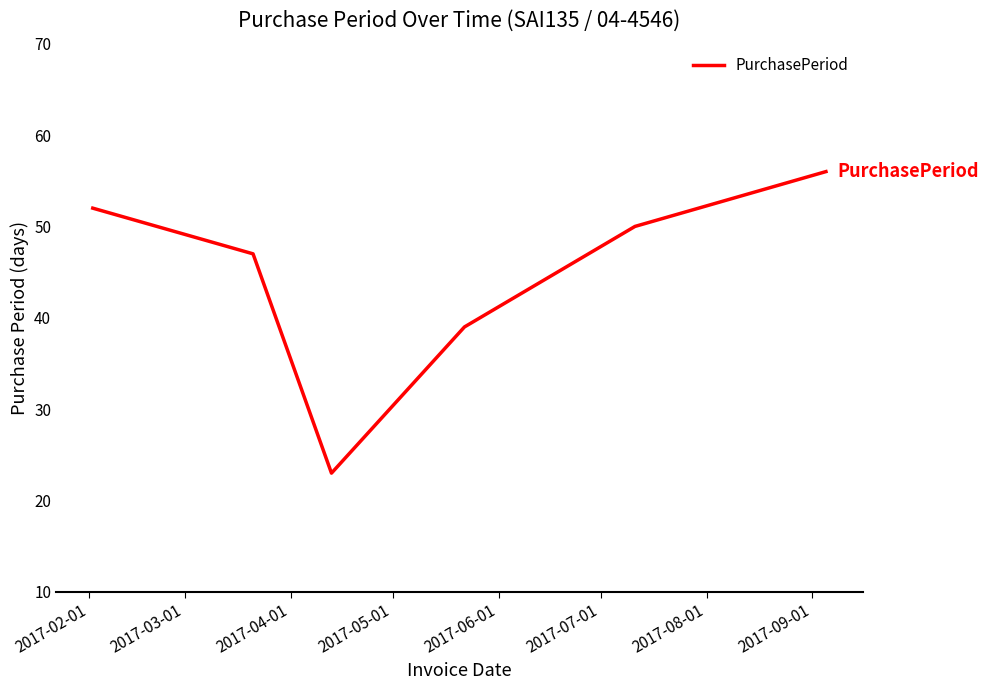

Reading left to right, transcribe all the data shown in this chart.

52	47	23	39	50	56